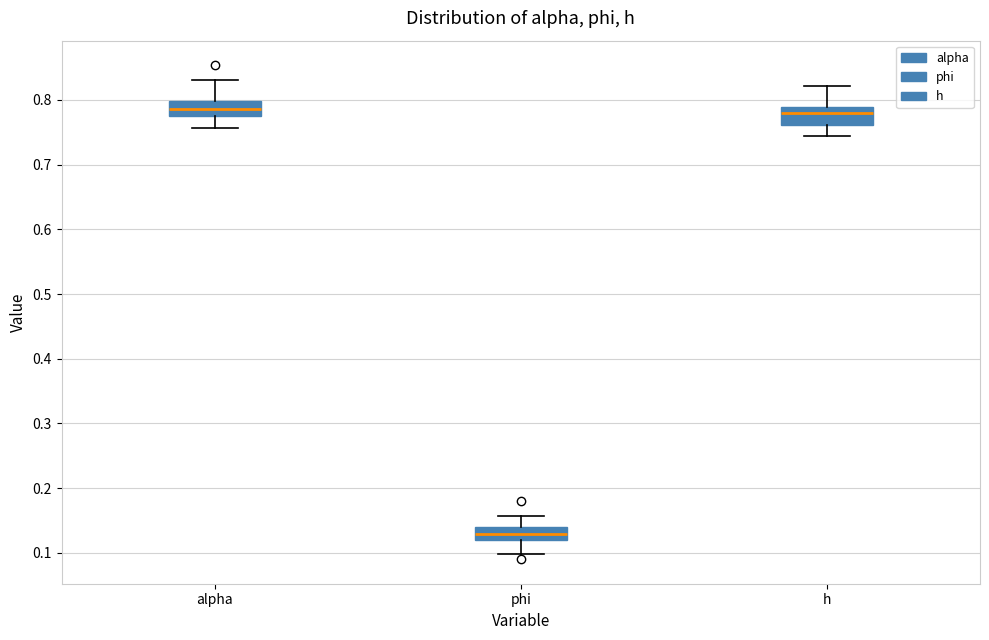

Where is the lower edge of the box for h on the y-axis? The values are not printed on the chart, so give them approximately, as read against the axis.

0.76